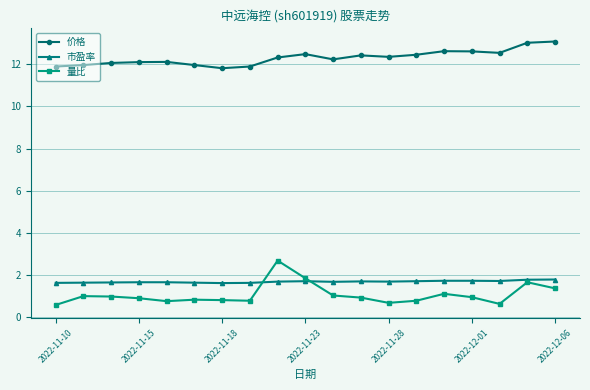

What is the greatest value displayed?

13.1